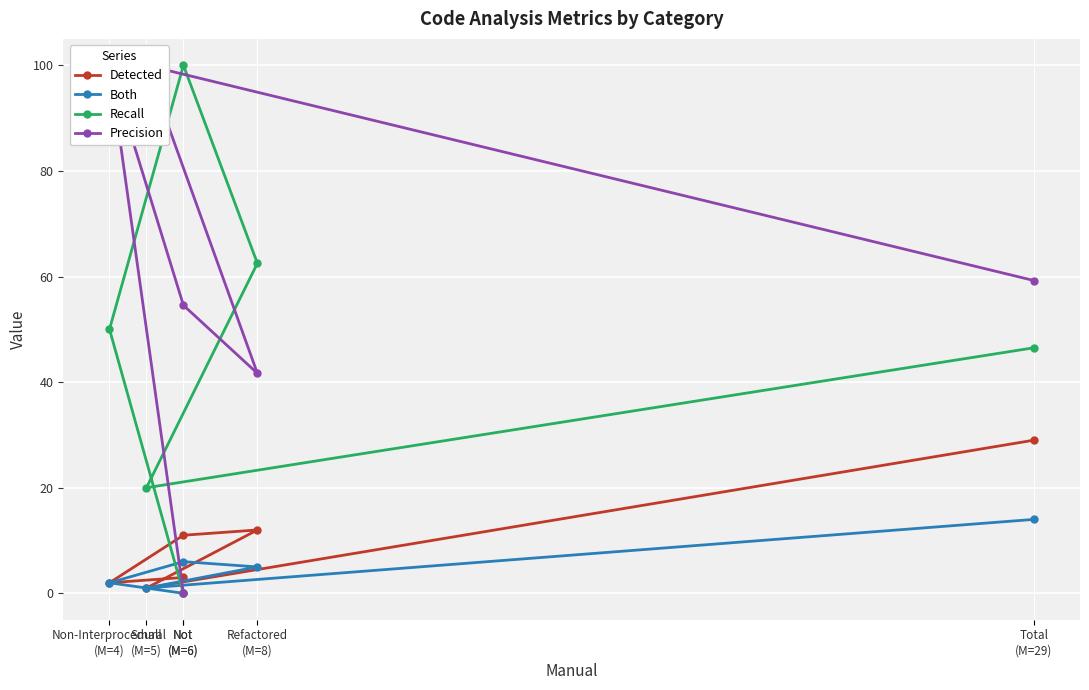

True or false: Both and Recall cross at least once.

False